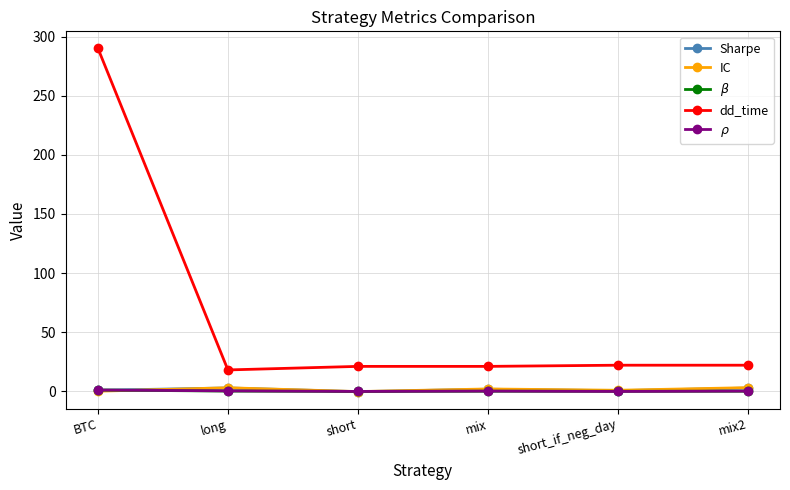

Does the chart have visible grid lines?

Yes